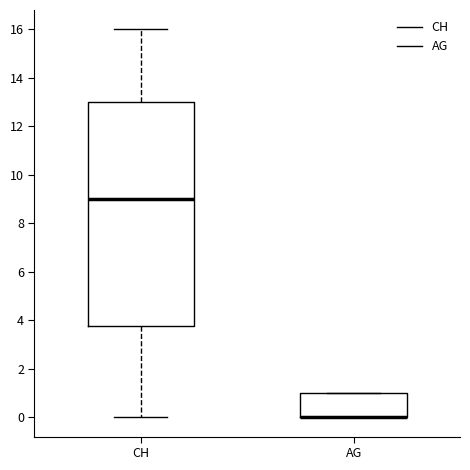

Which box is the tallest, from its lower edge to its upper edge?

CH